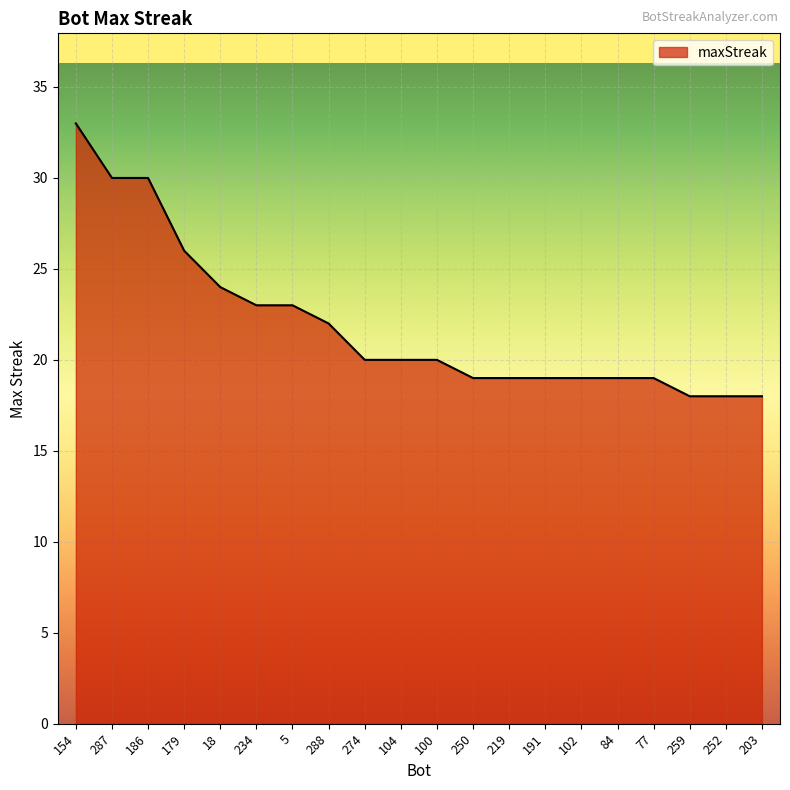

At which label does the data first exceed 20?

154